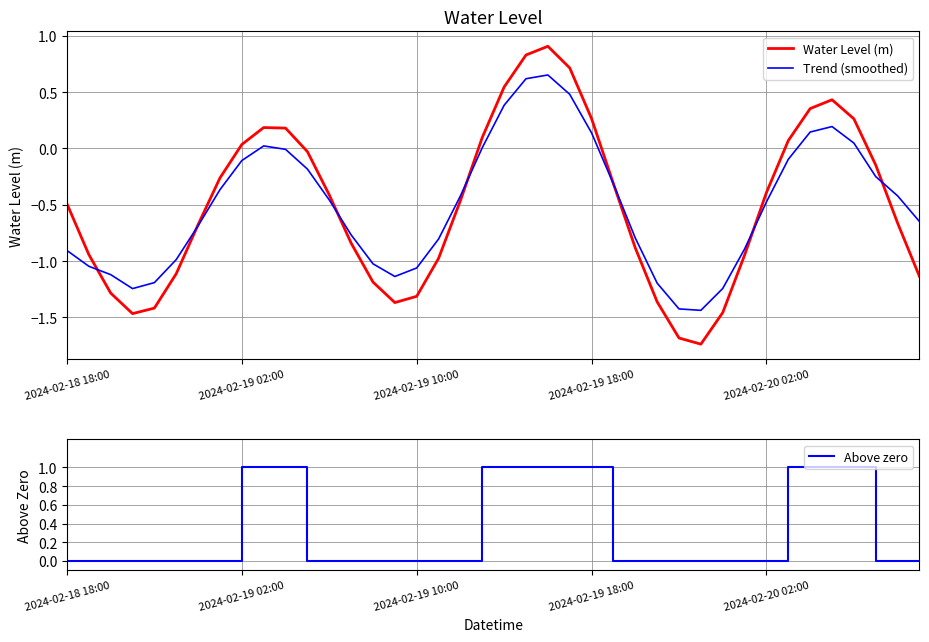

Which series changed the most between 2024-02-20 02:00 and 29?

Water Level (m)